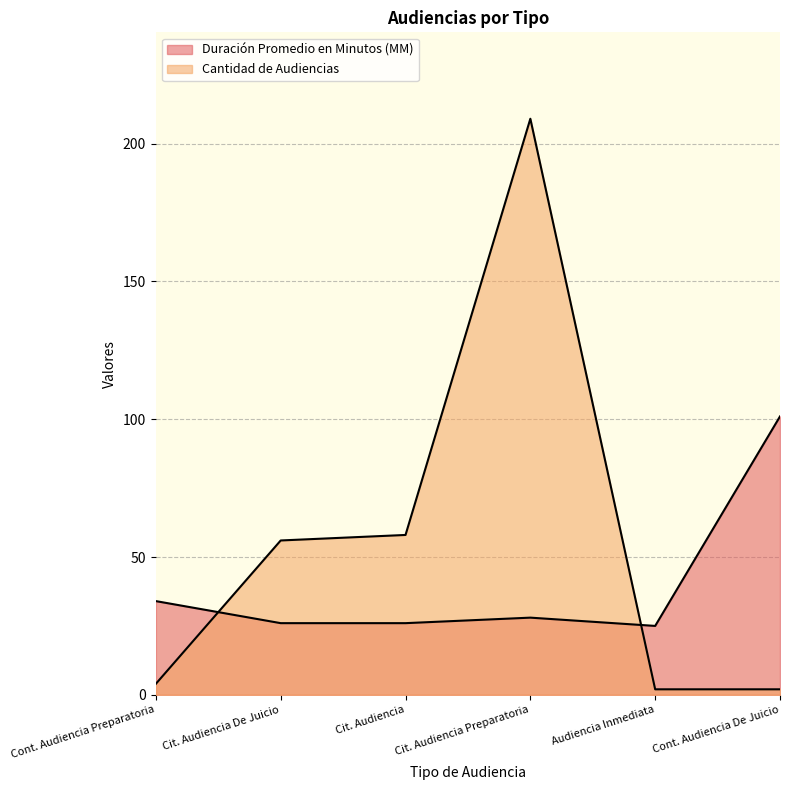

What is the label of the 3rd point from the left?

Cit. Audiencia